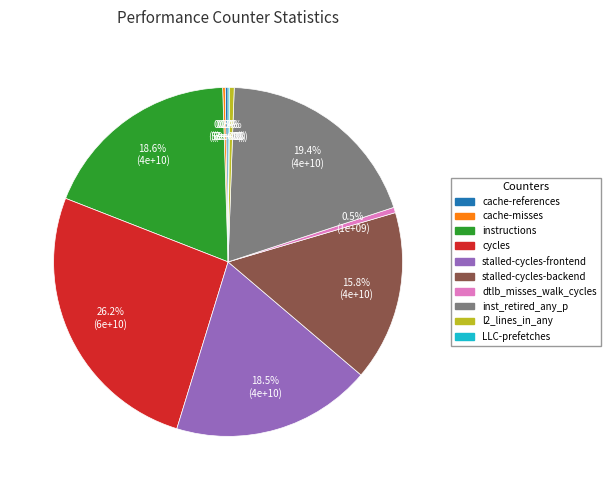

The l2_lines_in_any slice represents 11% of the pie. True or false?

False